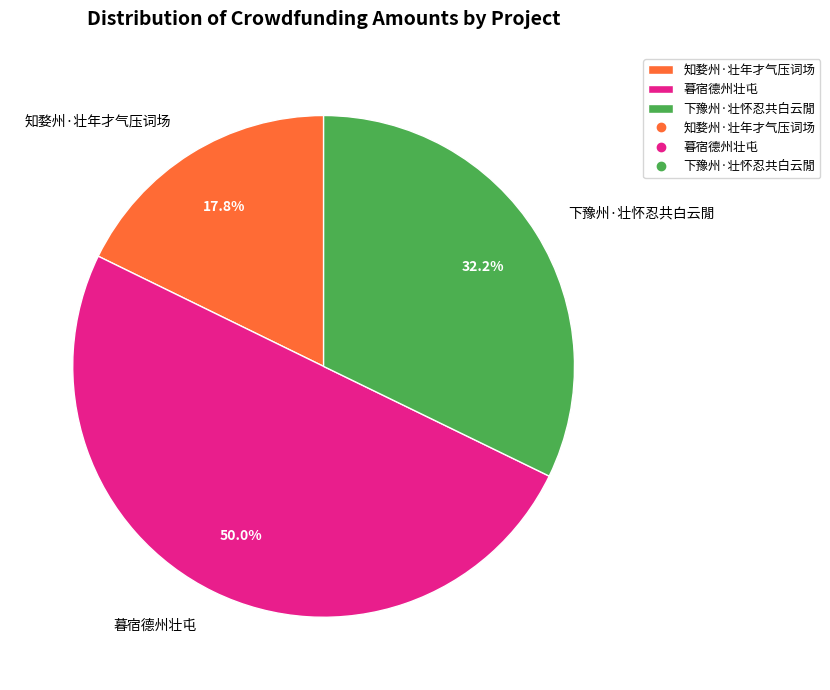

Which slice is the smallest?

知婺州·壮年才气压词场